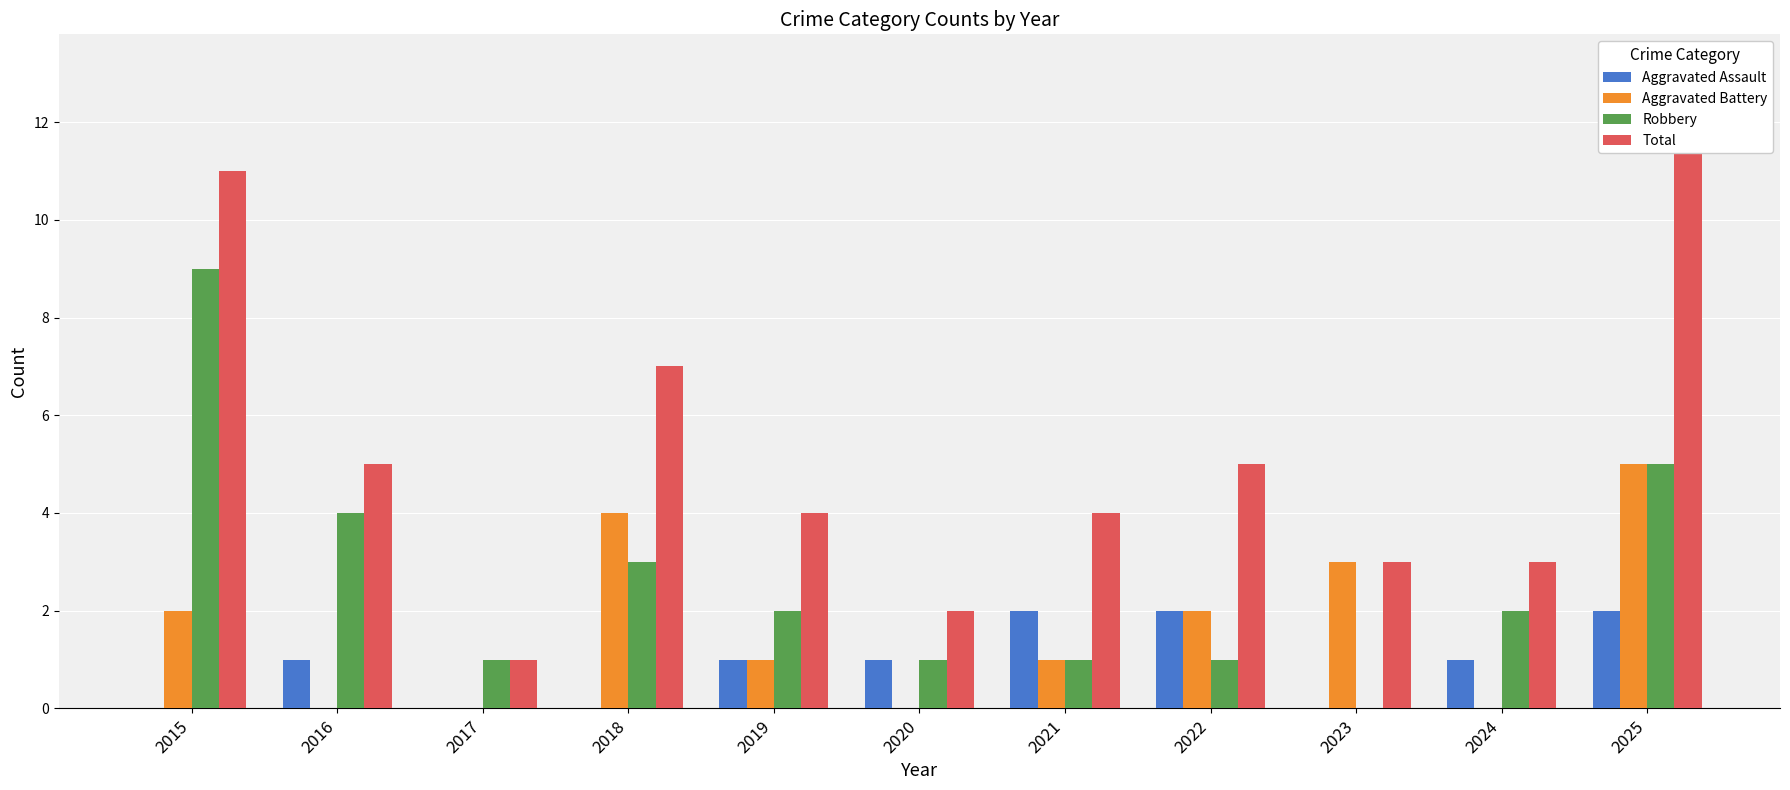

What is the difference between the Robbery values at 2019 and 2015?

7